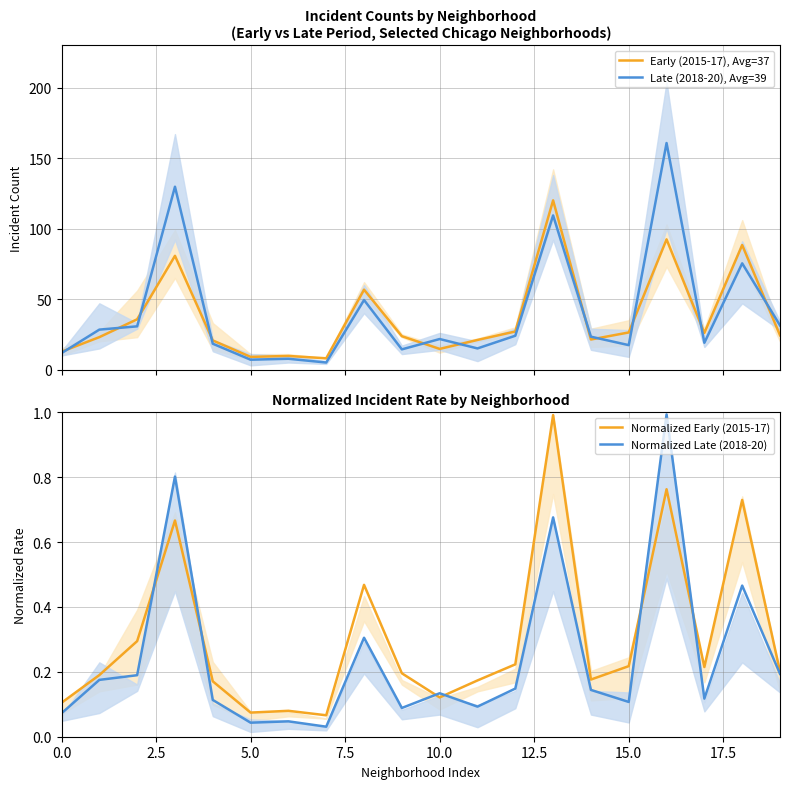

What is the difference between the maximum and second lowest values in the Normalized Early (2015-17) series?

0.9